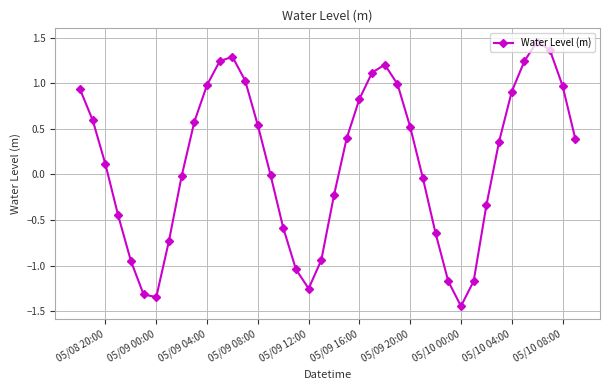

How many interior local valleys (lower than both neighbors) does the data have?

3